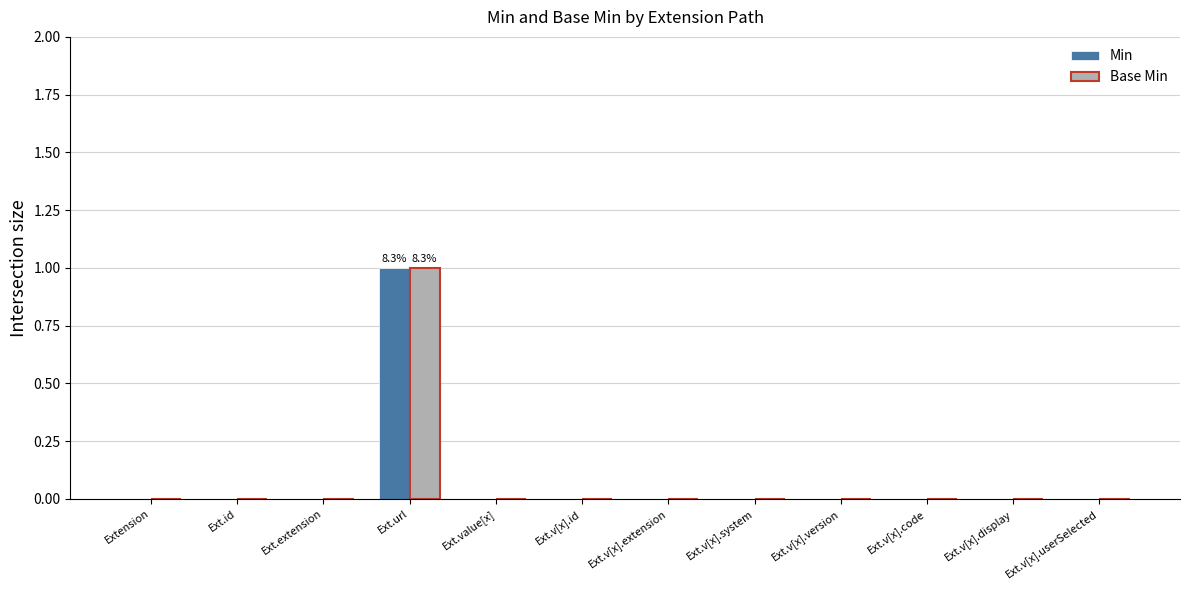

Reading right to left, what are all the values shown in this chart?

Min: 0	0	0	0	0	0	0	0	1	0	0	0
Base Min: 0	0	0	0	0	0	0	0	1	0	0	0